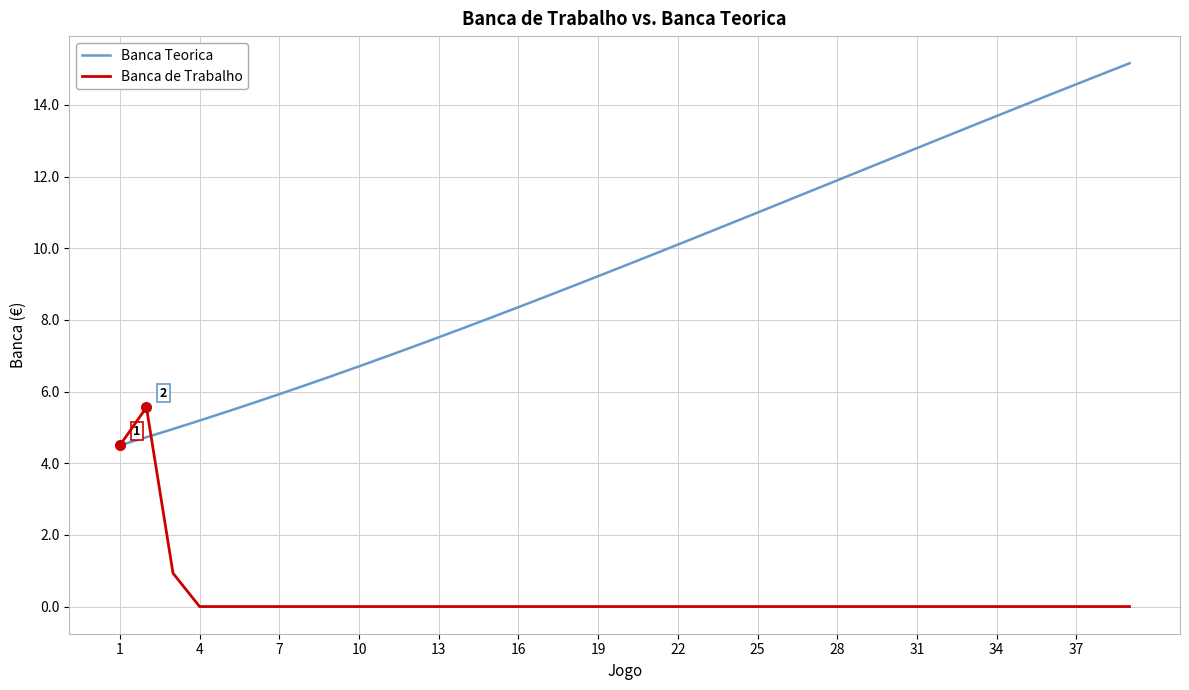

What is the greatest value displayed?

15.2